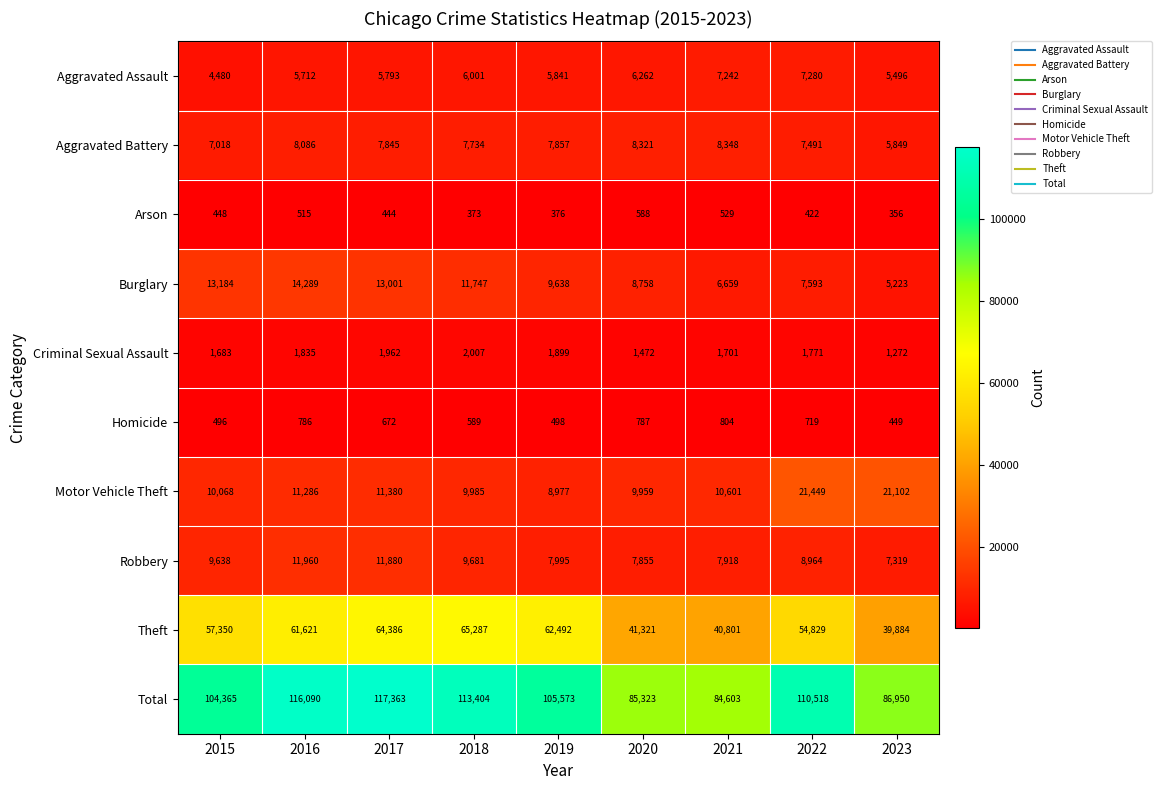

Which series has the largest total across all categories?

Total